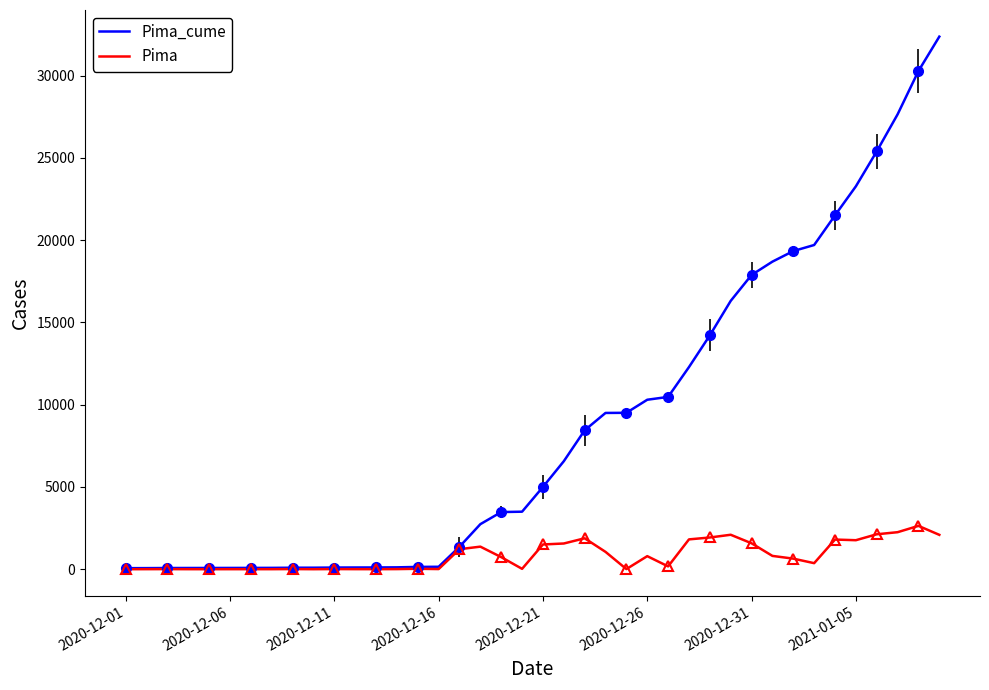

In Pima, how many points are higher than both neighbors (excluding endpoints)?

10